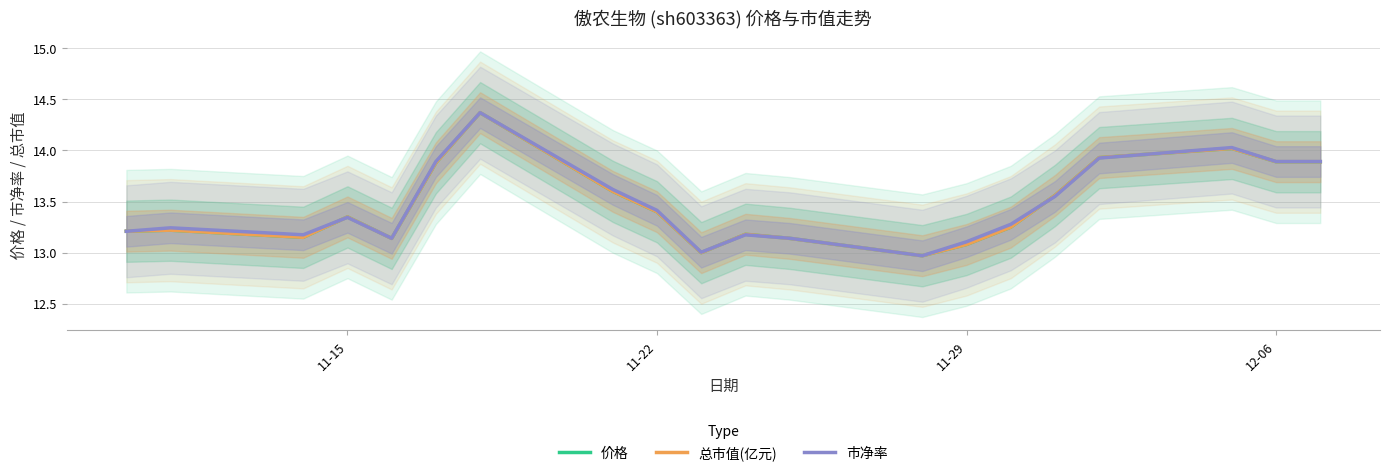

How many values in the 总市值(亿元) series exceed 13?

18